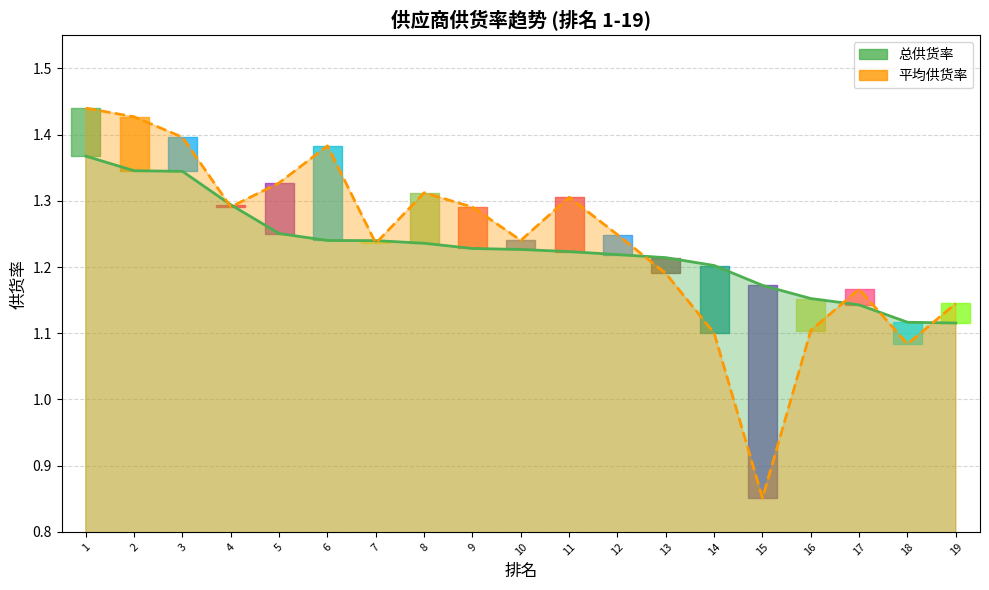

How many intersections are there between 平均供货率 and 总供货率?

8